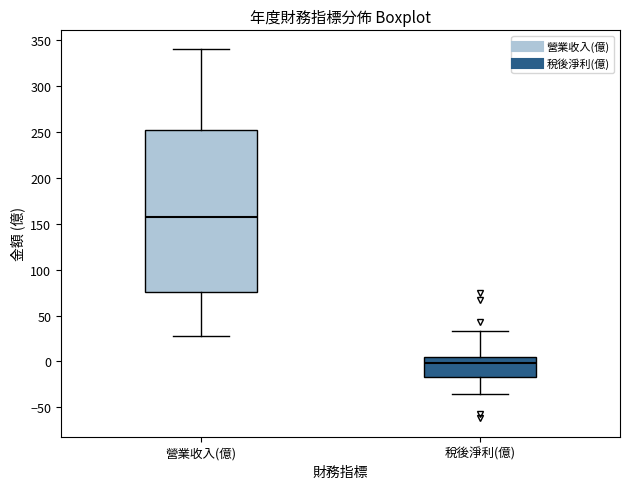

Where does the lower whisker of the box for 營業收入(億) end on the y-axis? The values are not printed on the chart, so give them approximately, as read against the axis.

25